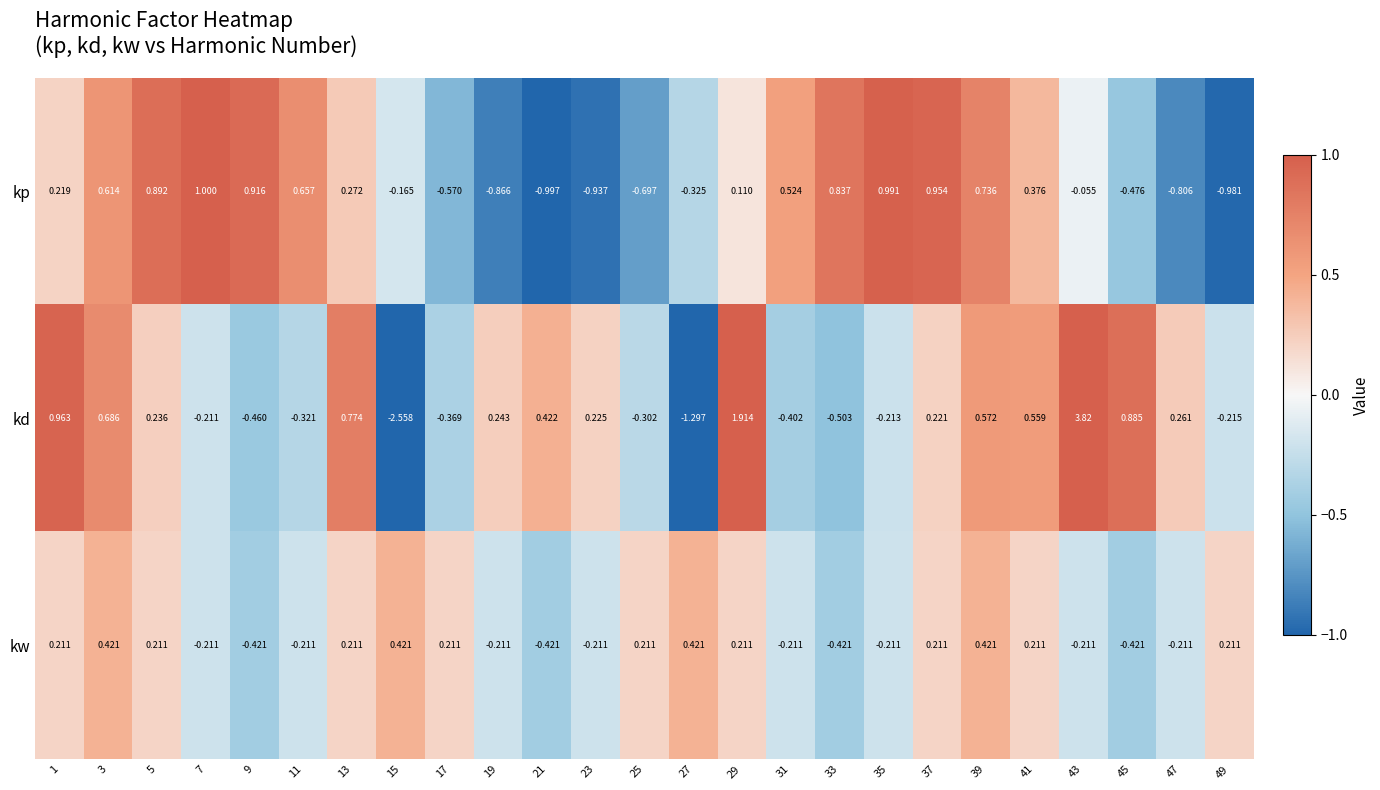

Between 17 and 29, which series saw the biggest shift?

kd